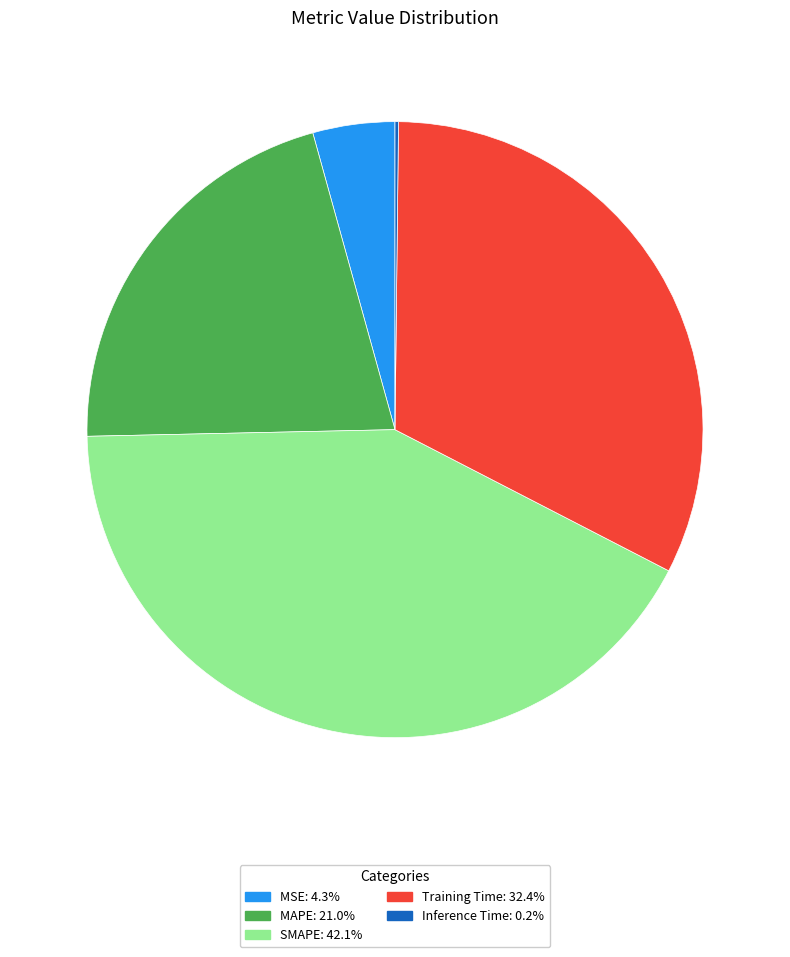

What is the largest slice in the pie chart?

SMAPE